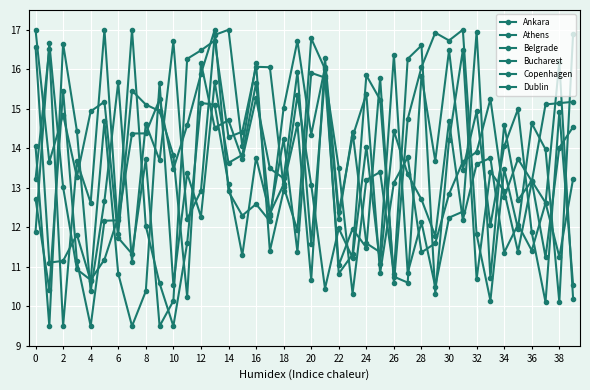

Does the chart have visible grid lines?

Yes